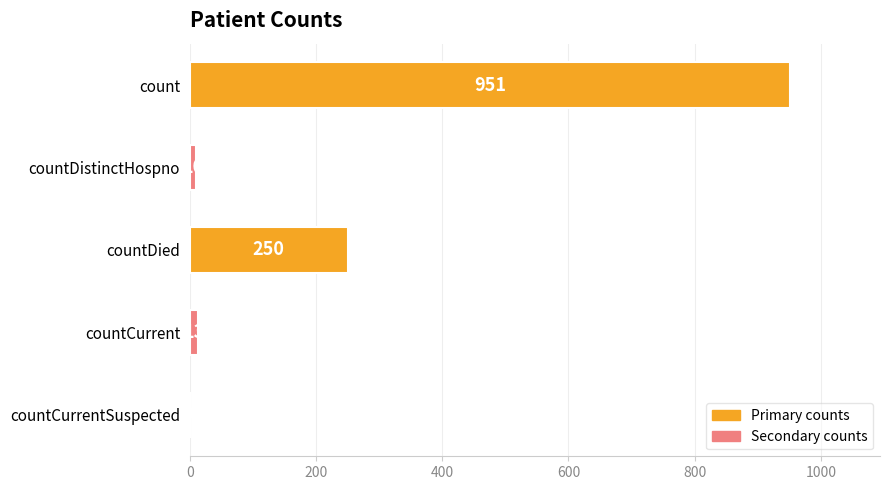

How many values are above zero?

4